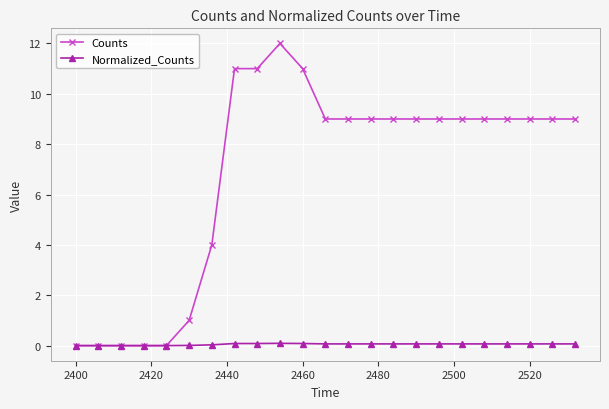

Rank the series by their maximum value, from lowest to highest.

Normalized_Counts, Counts